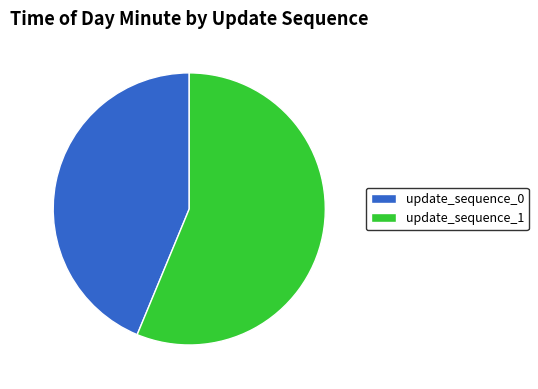

Combined, do update_sequence_0 and update_sequence_1 account for over 50%?

Yes